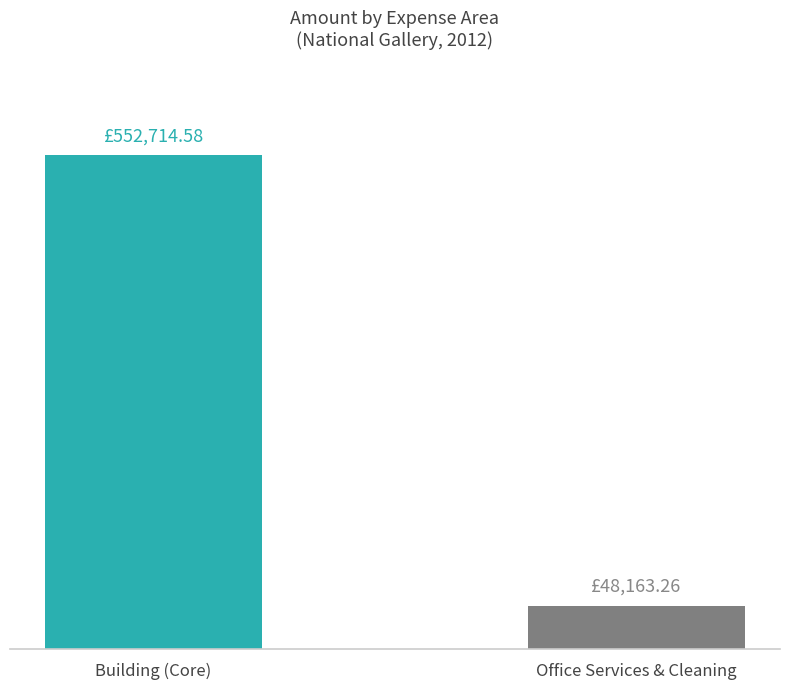

True or false: the data shows 48163.3 at Office Services & Cleaning.

True